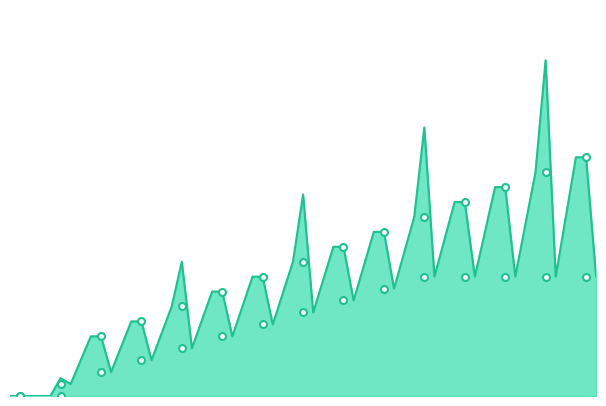

Reading left to right, what are all the values shown in this chart?

California: 0.0	0.0	0.1	0.1	0.1	0.1	0.1	0.1	0.1	0.1	0.1	0.2	0.2	0.2	0.2
Oregon: 0.0	0.0	0.0	0.0	0.0	0.1	0.1	0.1	0.1	0.1	0.1	0.1	0.1	0.1	0.1